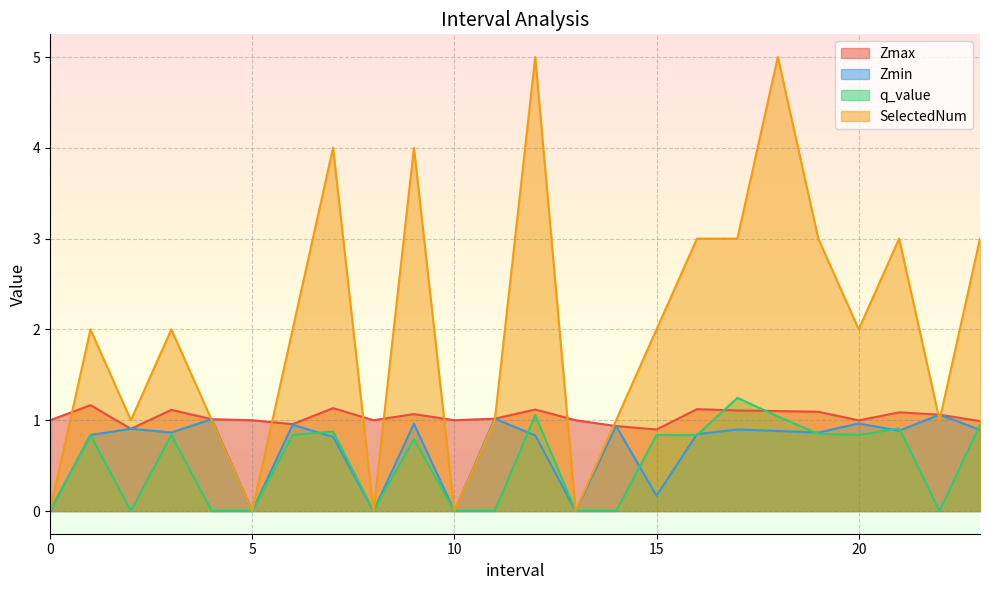

Rank the series at 22.0 from lowest to highest value.

q_value, SelectedNum, Zmax, Zmin